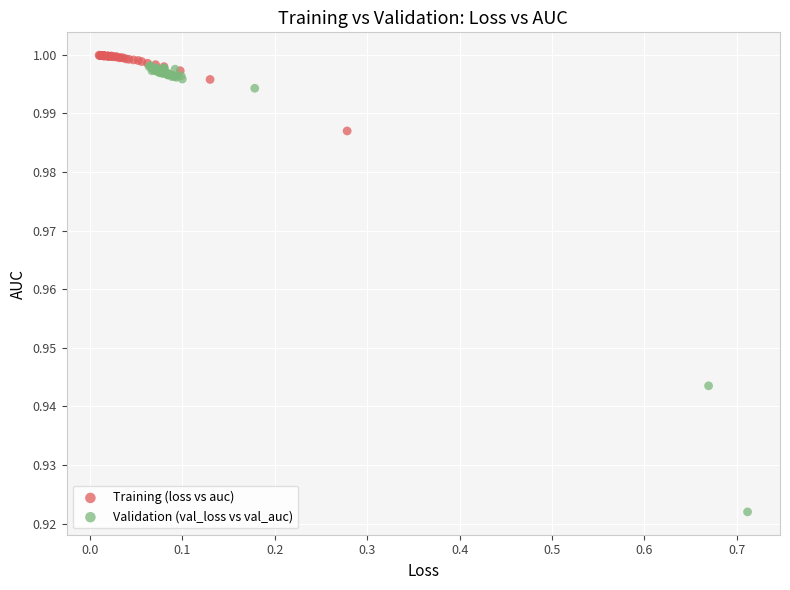

Which series reaches the minimum Y coordinate?

Validation (val_loss vs val_auc)